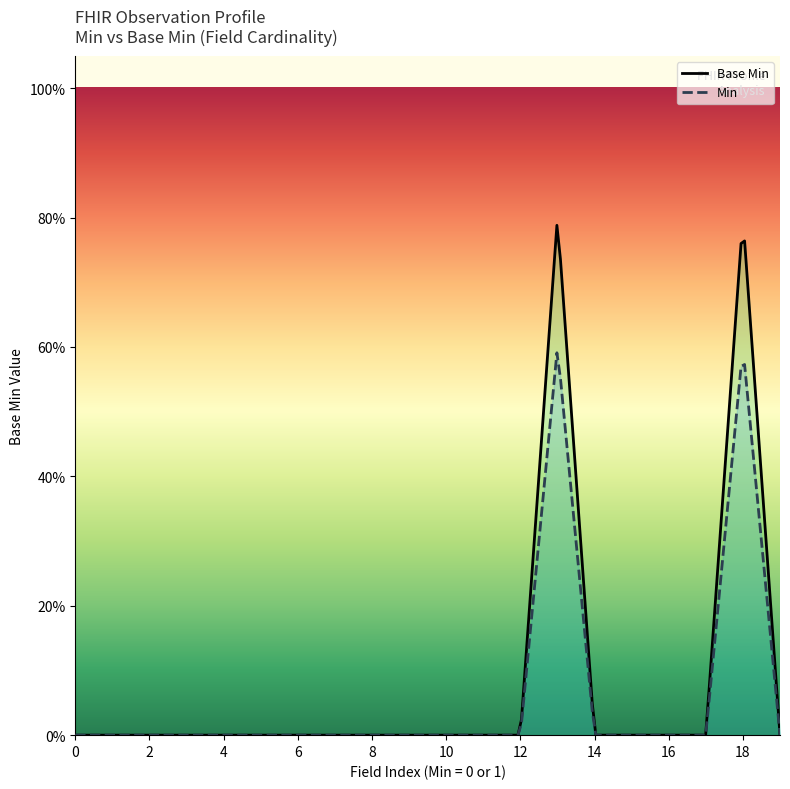

The chart shows a value of 0 at 0. True or false?

True